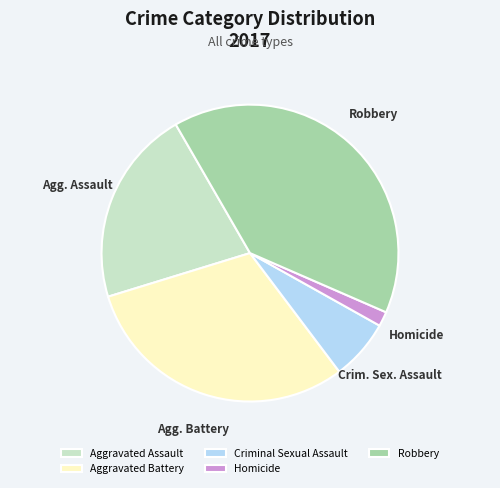

Which slice is the largest?

Robbery